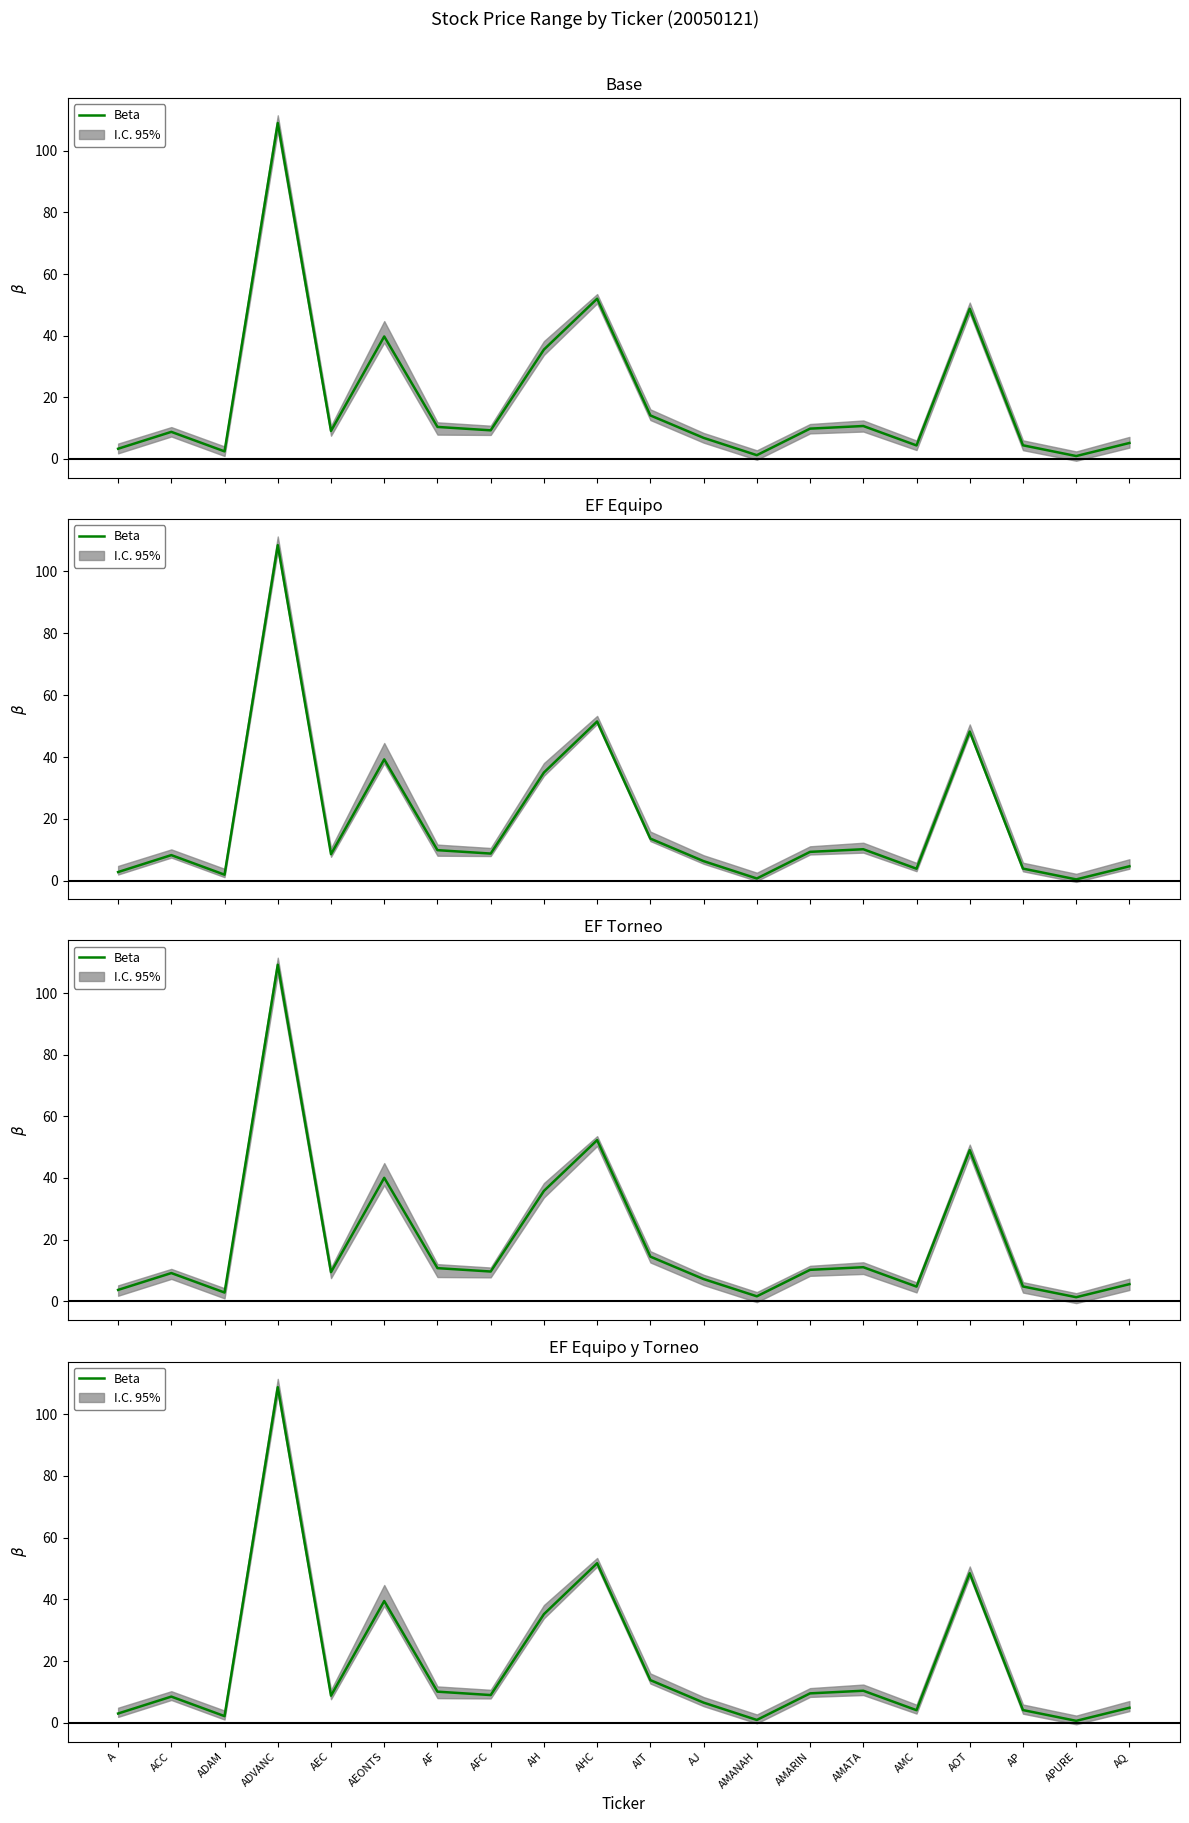

How many data points are less than 9?

10